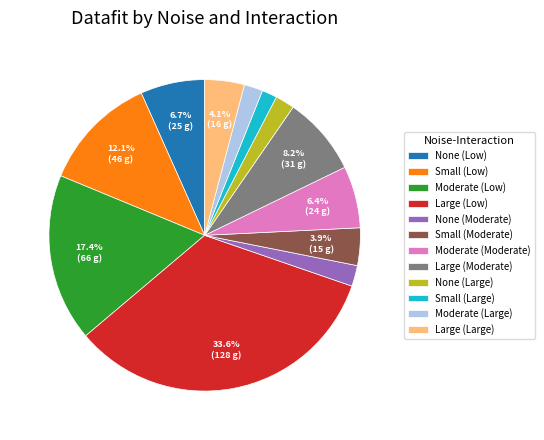

Is there any slice that represents more than half of the pie?

No